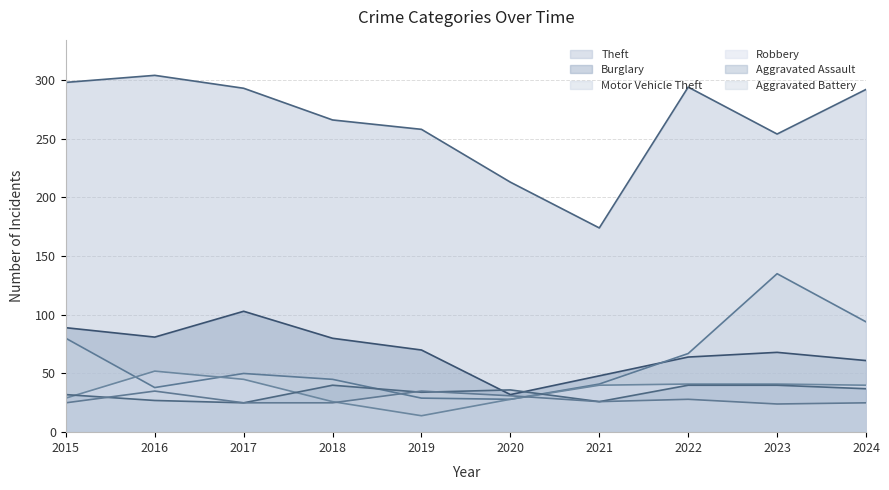

Which series changed the most between 2015 and 2018?

Motor Vehicle Theft